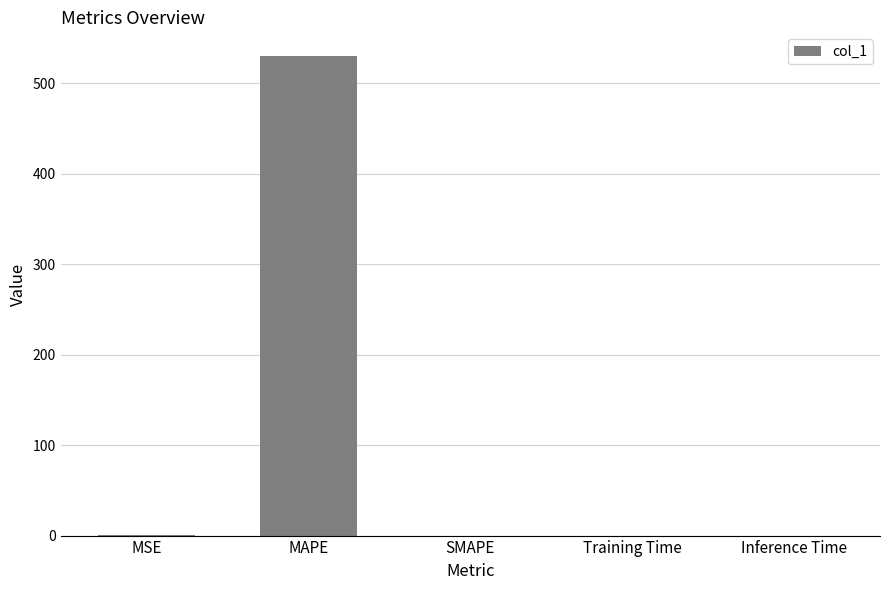

What is the greatest value displayed?

529.9